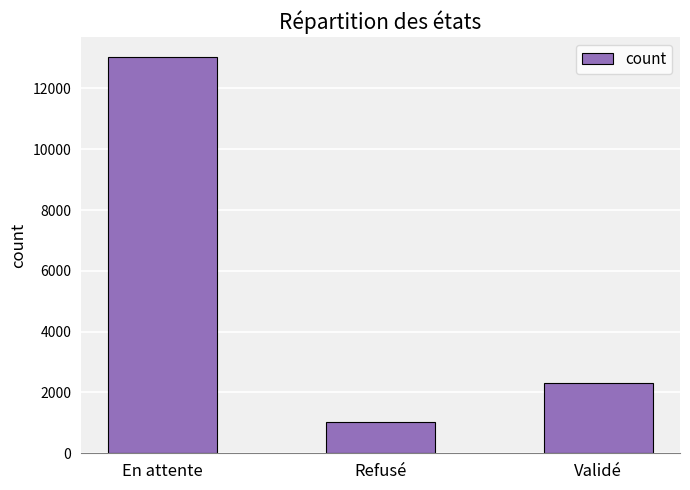

What is the average value?

5458